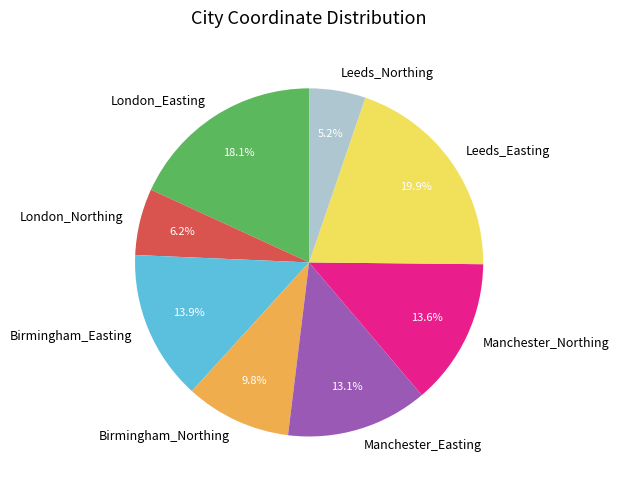

Is London_Easting the majority of the pie?

No